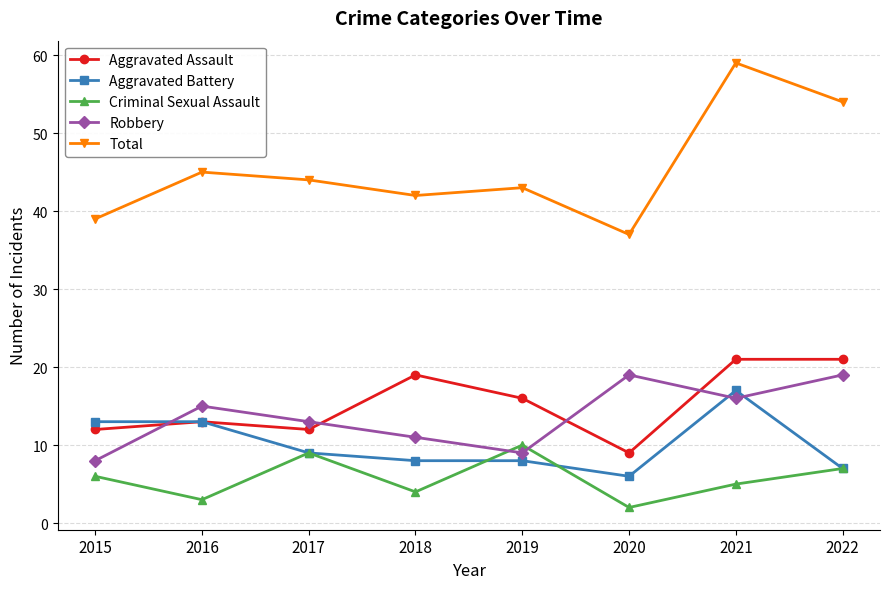

At which category does Robbery reach its first local valley?

2019